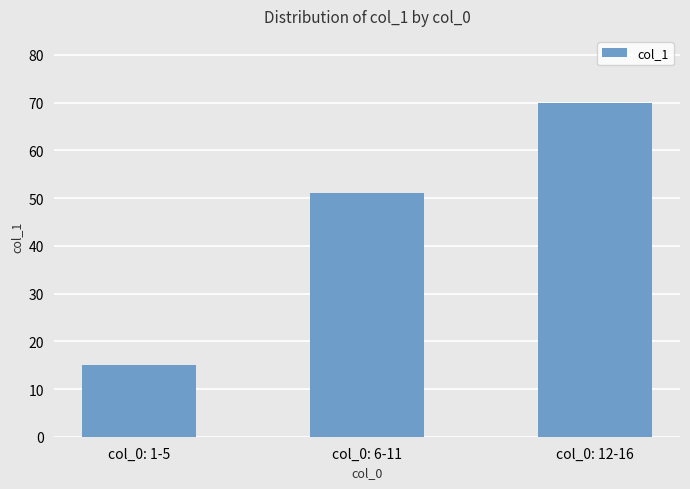

Where is the data nearest to the value 42?

col_0: 6-11